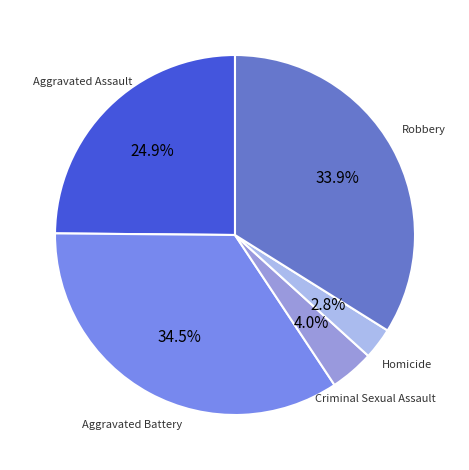

Does any single category account for the majority?

No